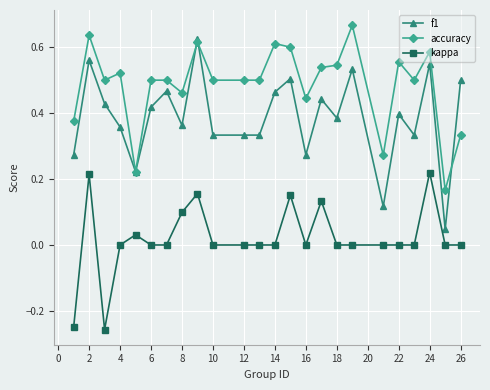

Is this an area chart (filled region under the line)?

No